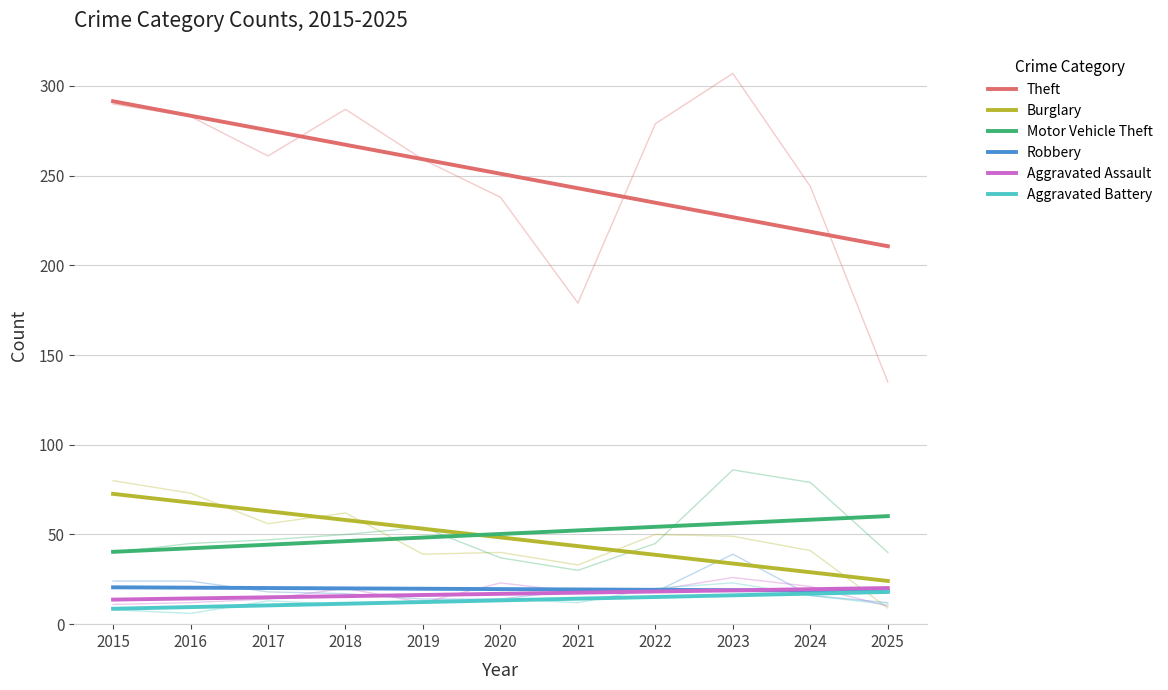

Which label corresponds to the largest value in the chart?

2015